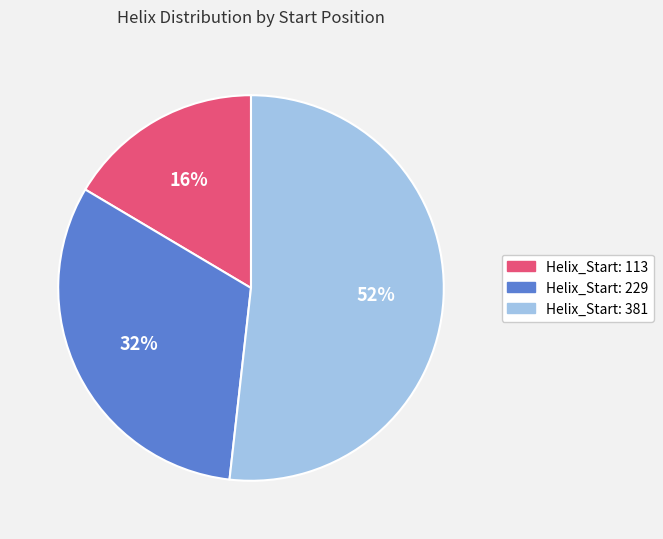

Which slice is the smallest?

Helix_Start: 113